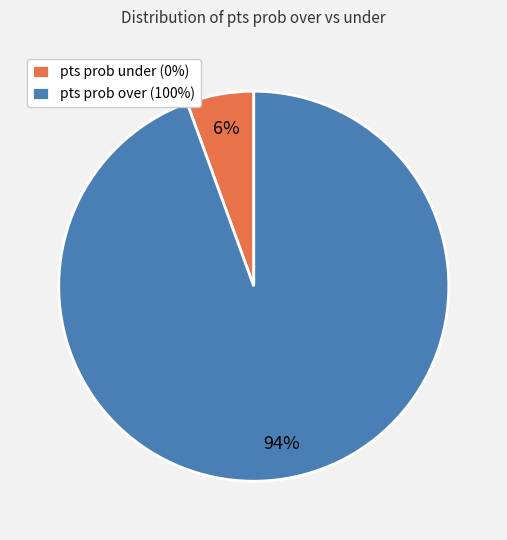

To the nearest percent, what percentage of the pie is pts prob over (100%)?

94%